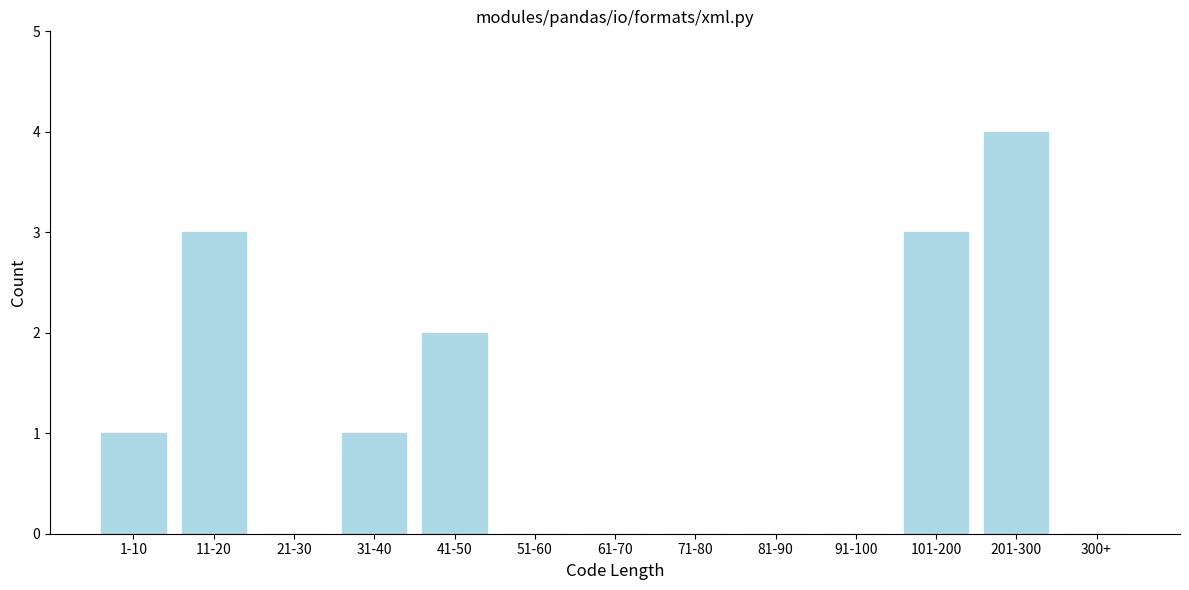

Reading left to right, transcribe all the data shown in this chart.

1-10=1	11-20=3	21-30=0	31-40=1	41-50=2	51-60=0	61-70=0	71-80=0	81-90=0	91-100=0	101-200=3	201-300=4	300+=0